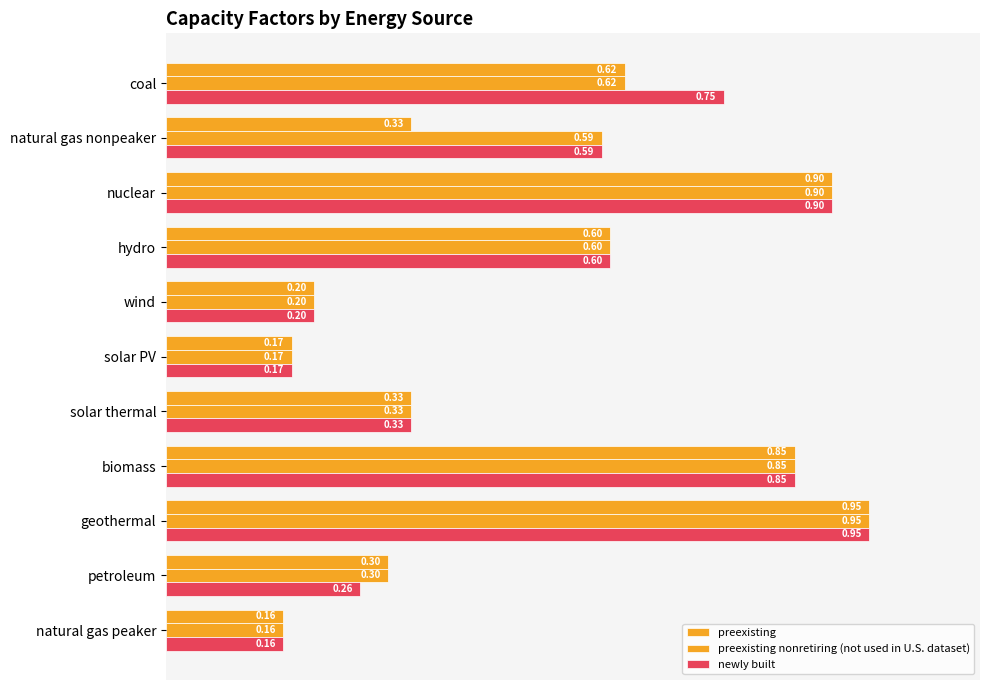

How many distinct data groups are displayed?

3